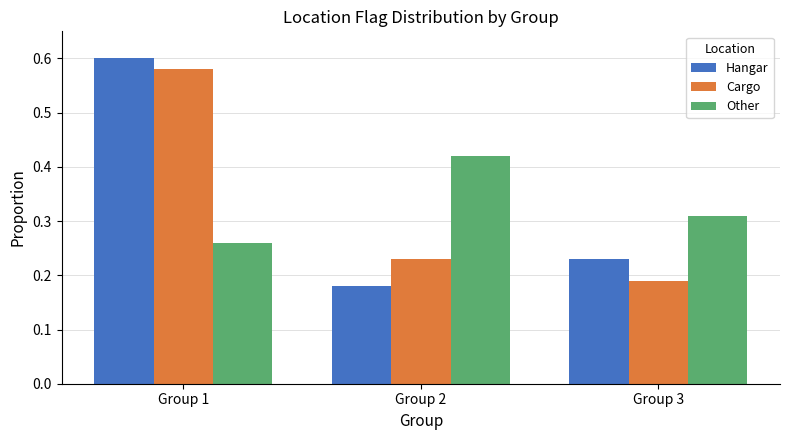

At how many categories does at least one series exceed 0?

3